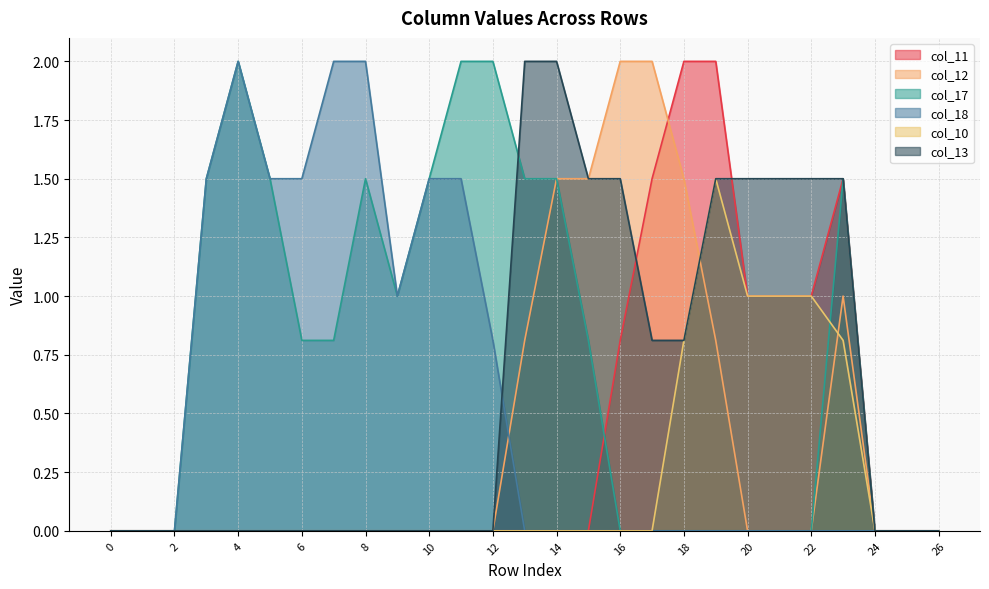

What are all the series names shown in the legend?

col_11, col_12, col_17, col_18, col_10, col_13